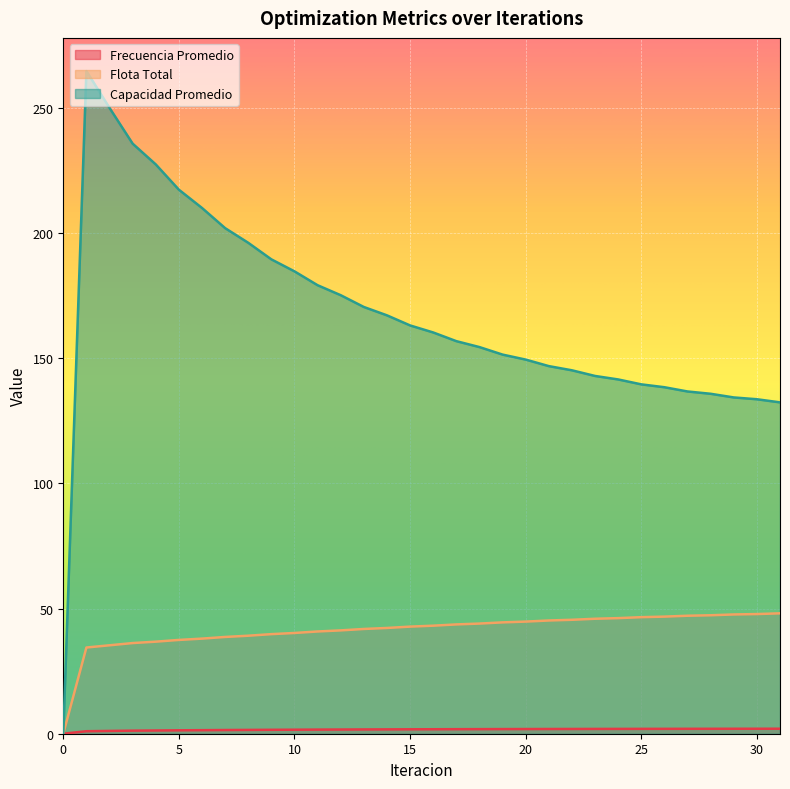

What is the difference between the Frecuencia Promedio values at 10 and 30?

0.4